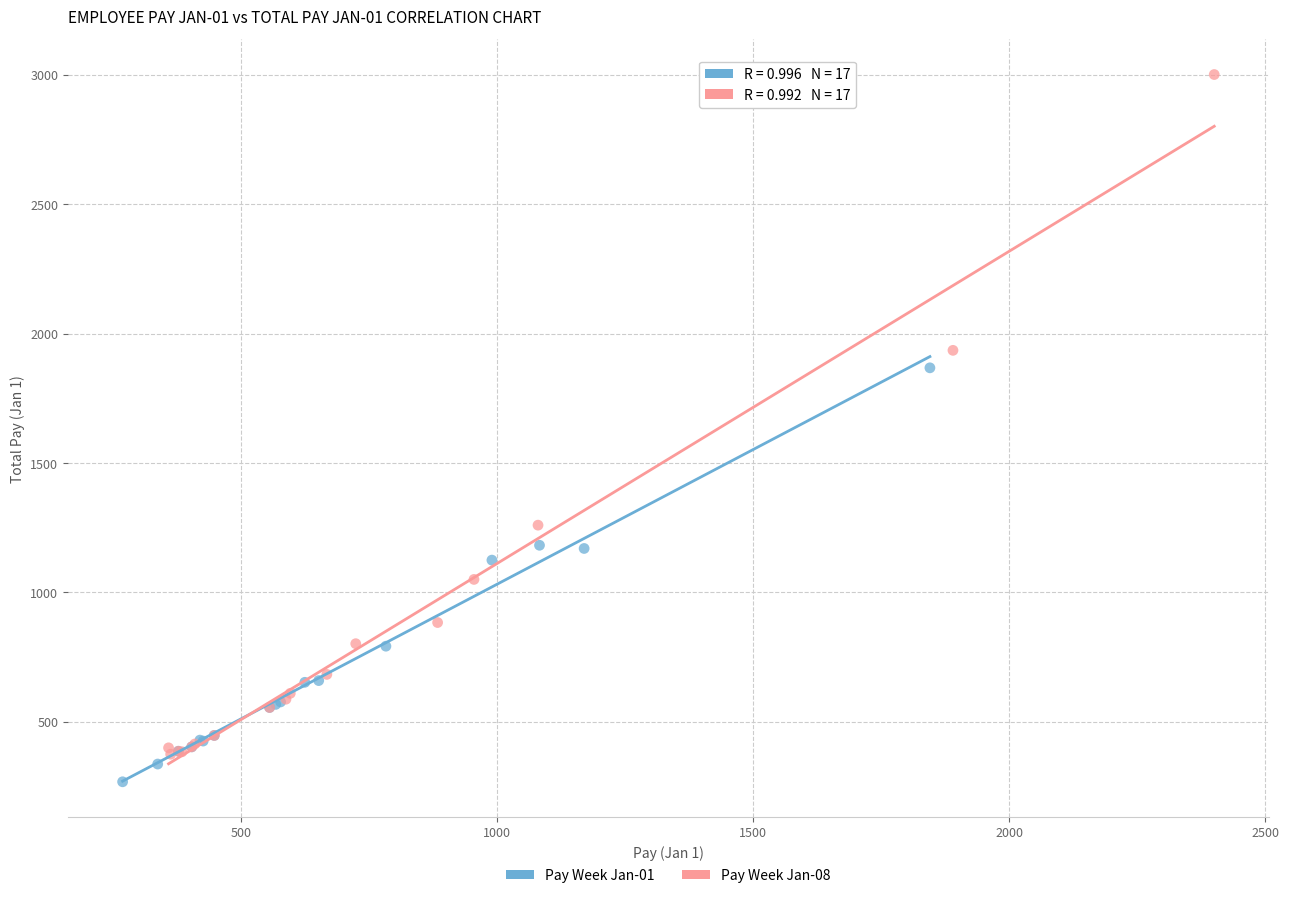

Which series has the largest Y range (max minus min)?

Pay Week Jan-08